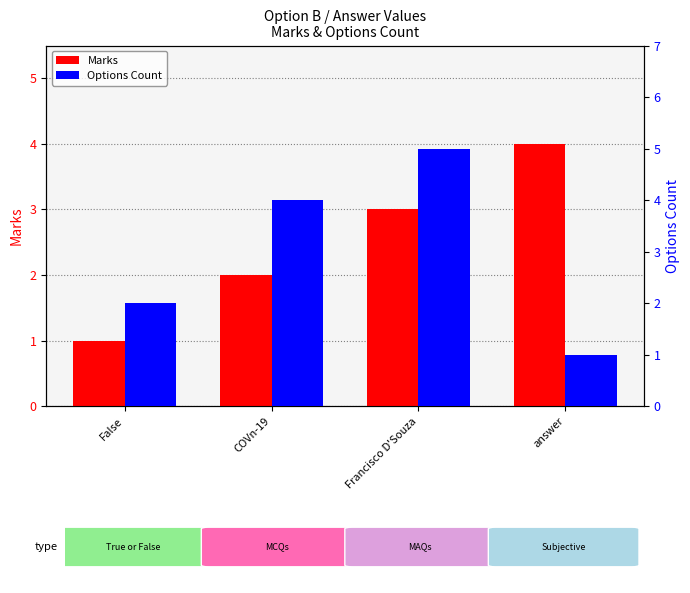

What is the spread (max minus min) of values at Francisco D'Souza?

2